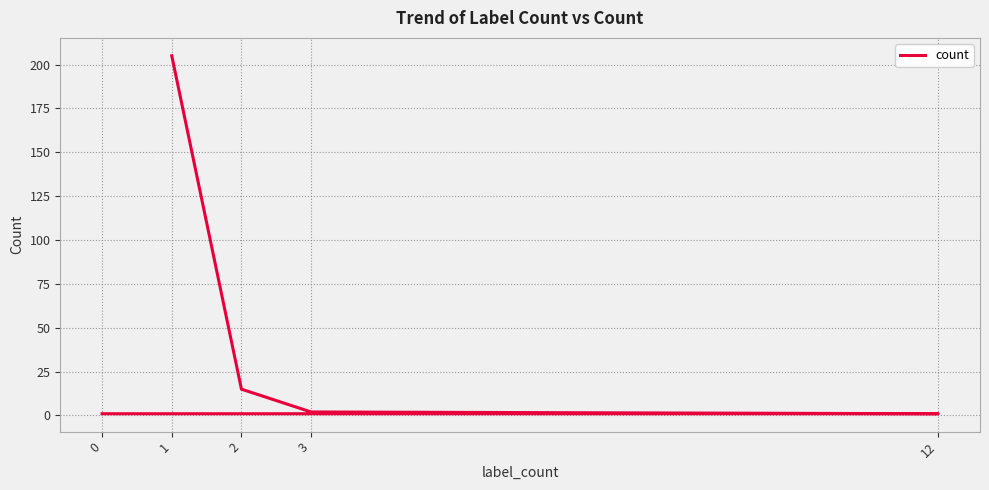

What is the greatest value displayed?

205